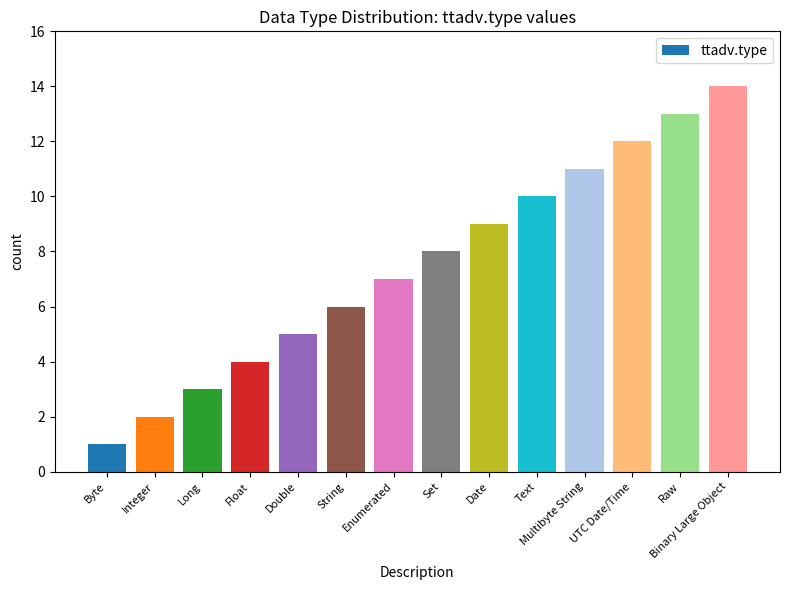

What is the label of the 11th bar from the right?

Float